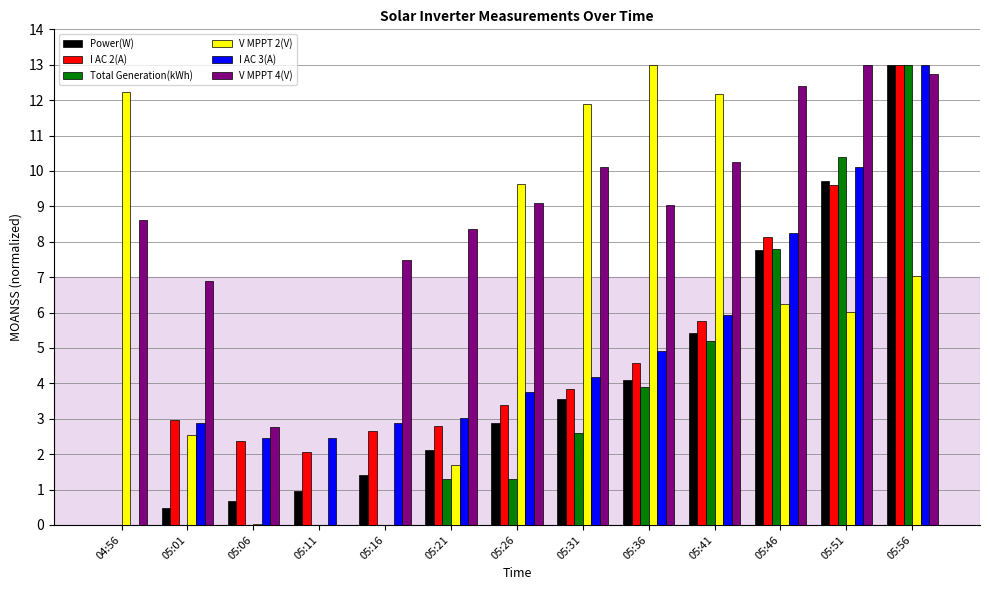

How many groups of bars are there?

13